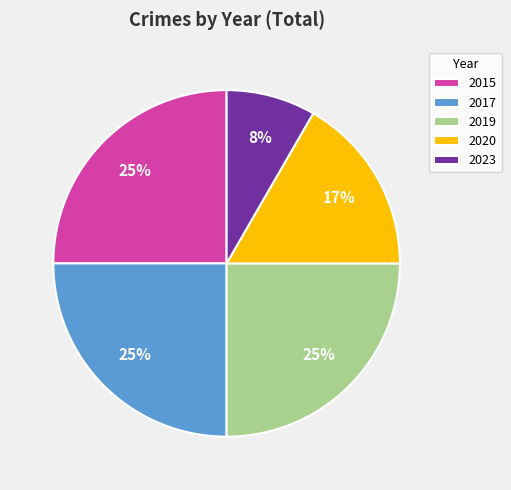

Is the sum of 2023 and 2019 greater than half?

No